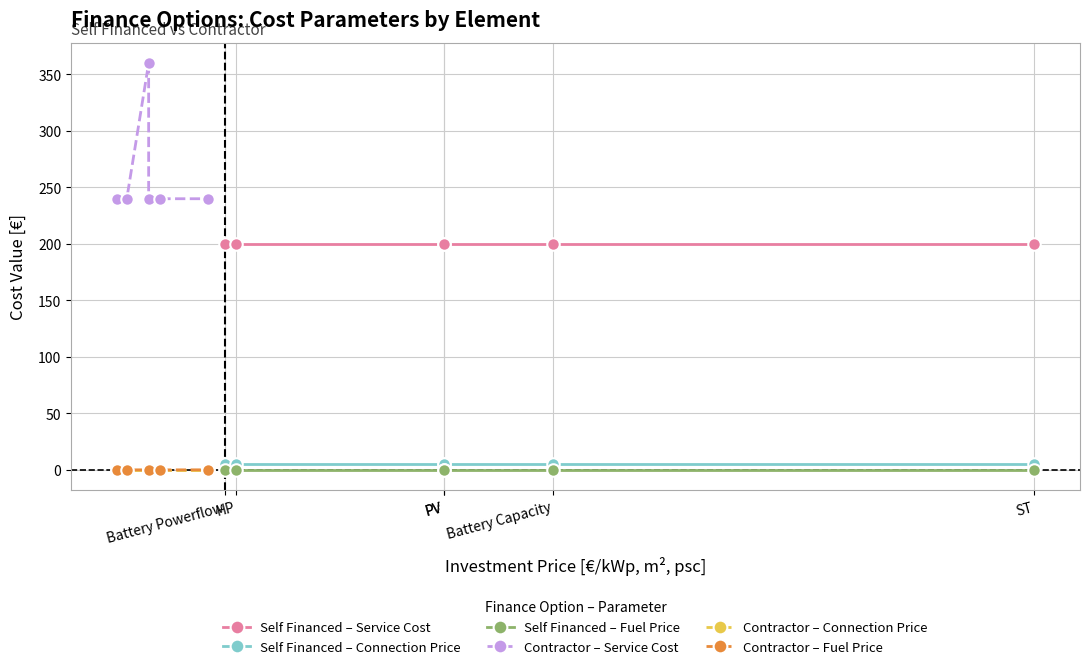

What are all the series names shown in the legend?

Self Financed – Service Cost, Self Financed – Connection Price, Self Financed – Fuel Price, Contractor – Service Cost, Contractor – Connection Price, Contractor – Fuel Price